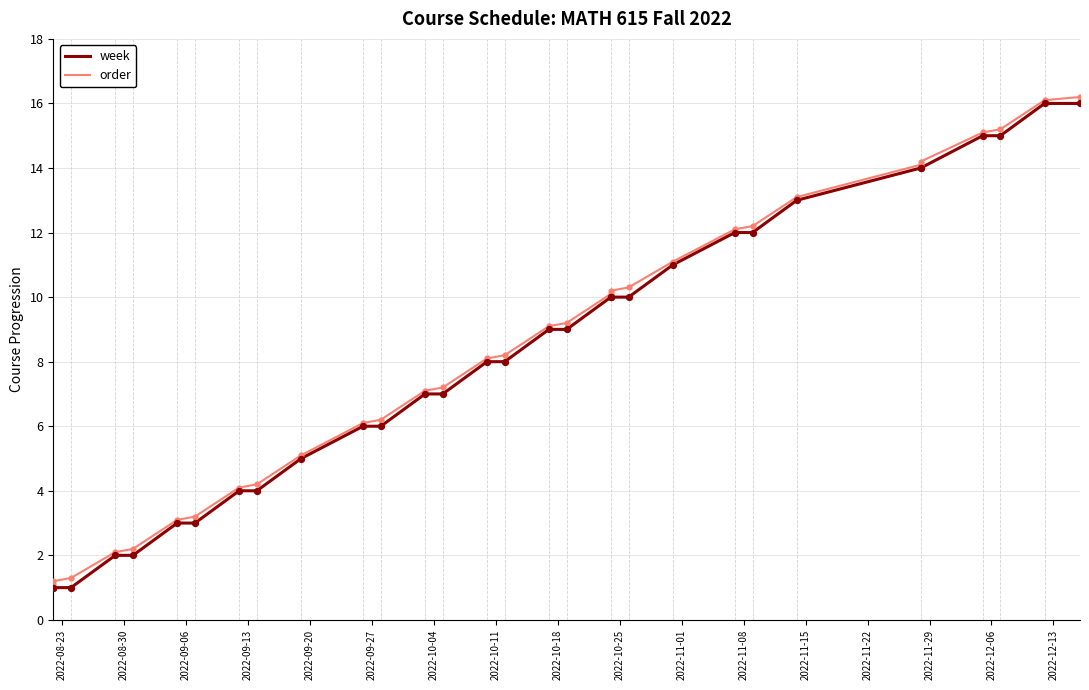

Is the value of order at 2022-10-11 greater than the value of week at 19?

No